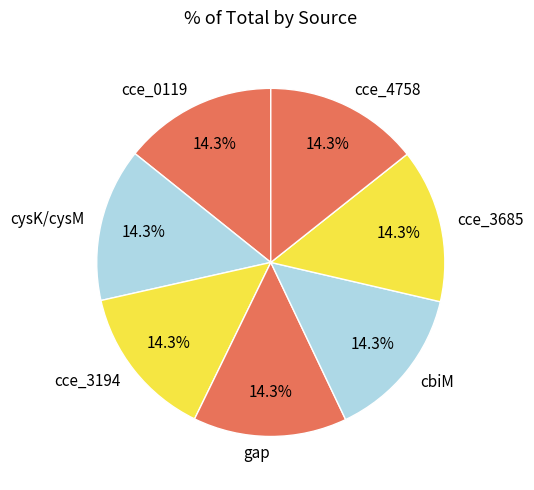

To the nearest percent, what percentage of the pie is gap?

14%